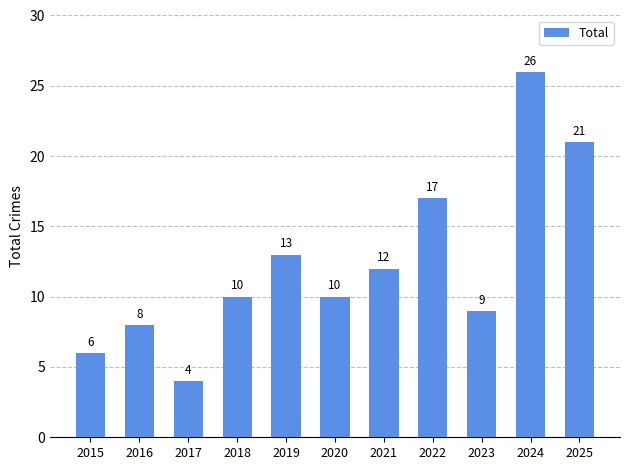

Which label corresponds to the largest value in the chart?

2024